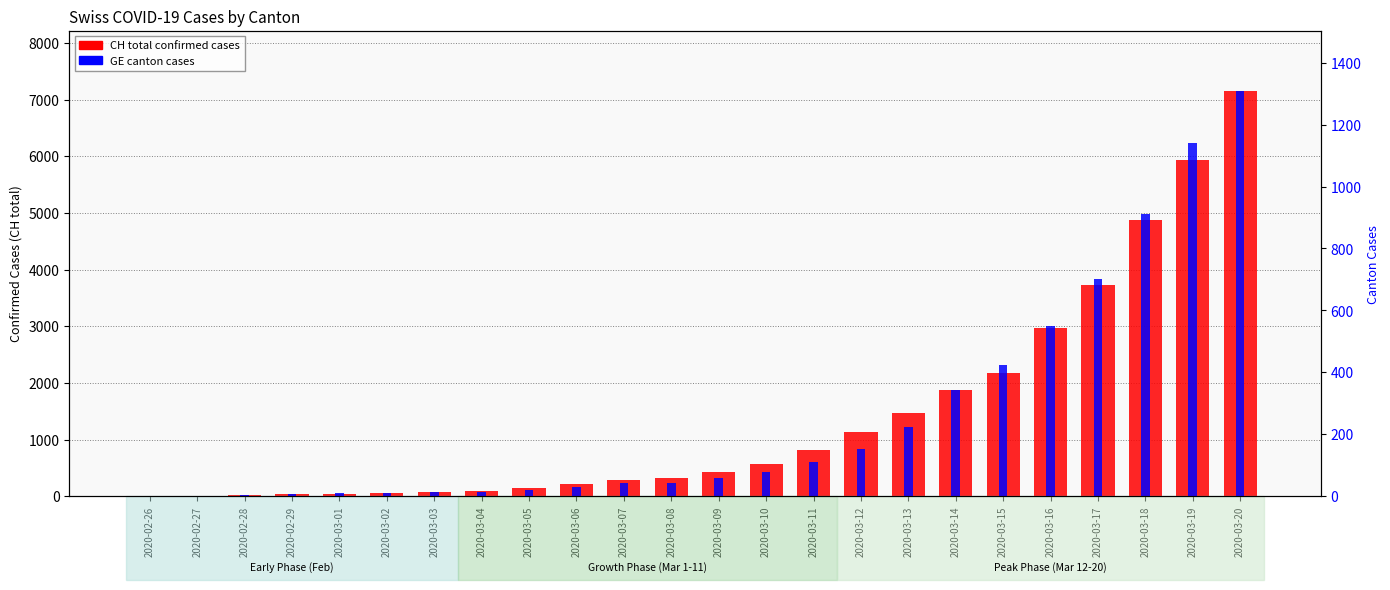

Are the bars horizontal?

No